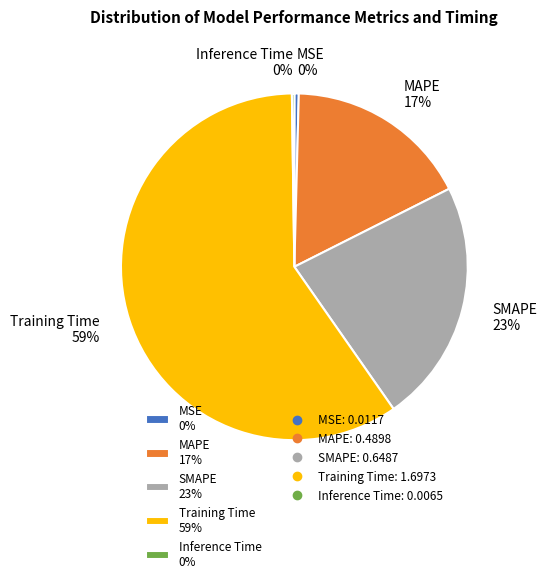

The MAPE 17% slice represents 30% of the pie. True or false?

False